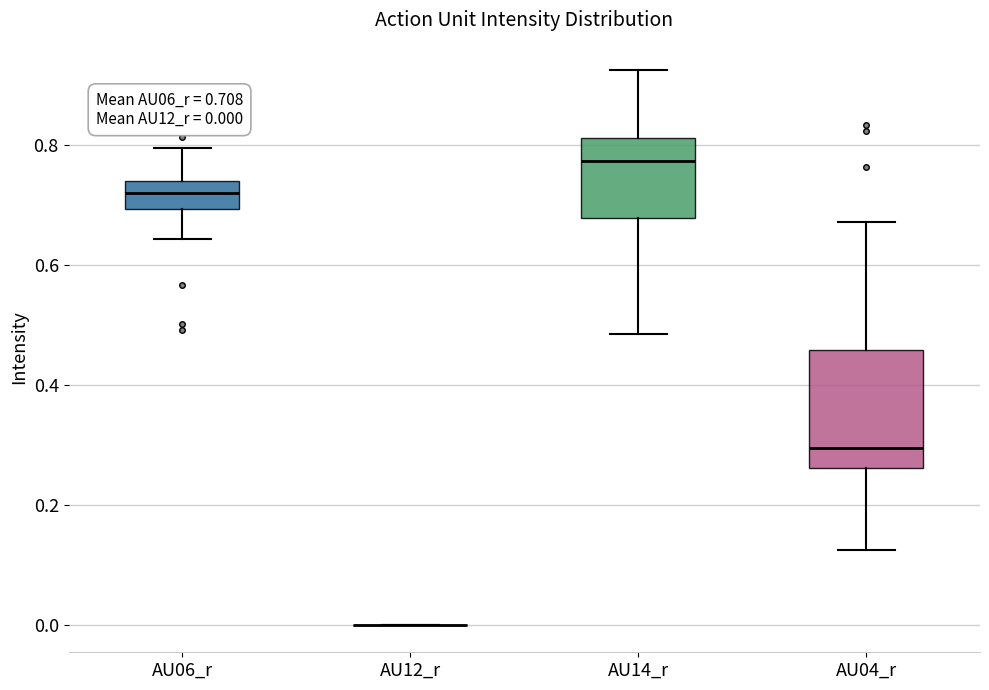

Comparing the boxes themselves (not the whiskers), which one is the tallest?

AU04_r